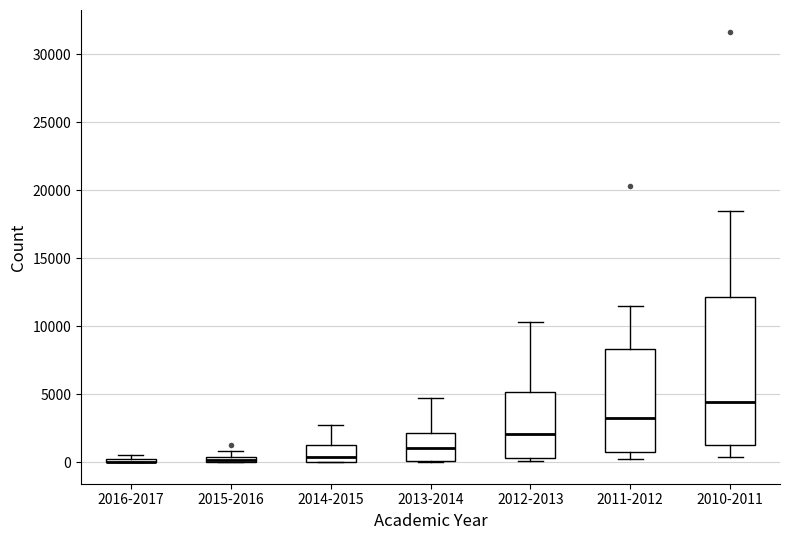

Which box is the tallest, from its lower edge to its upper edge?

2010-2011